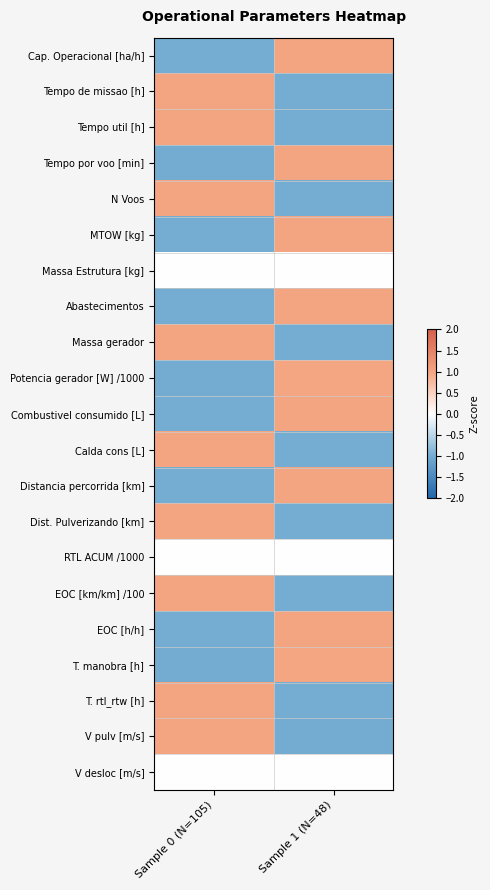

What is the maximum value shown in the chart?

1.0